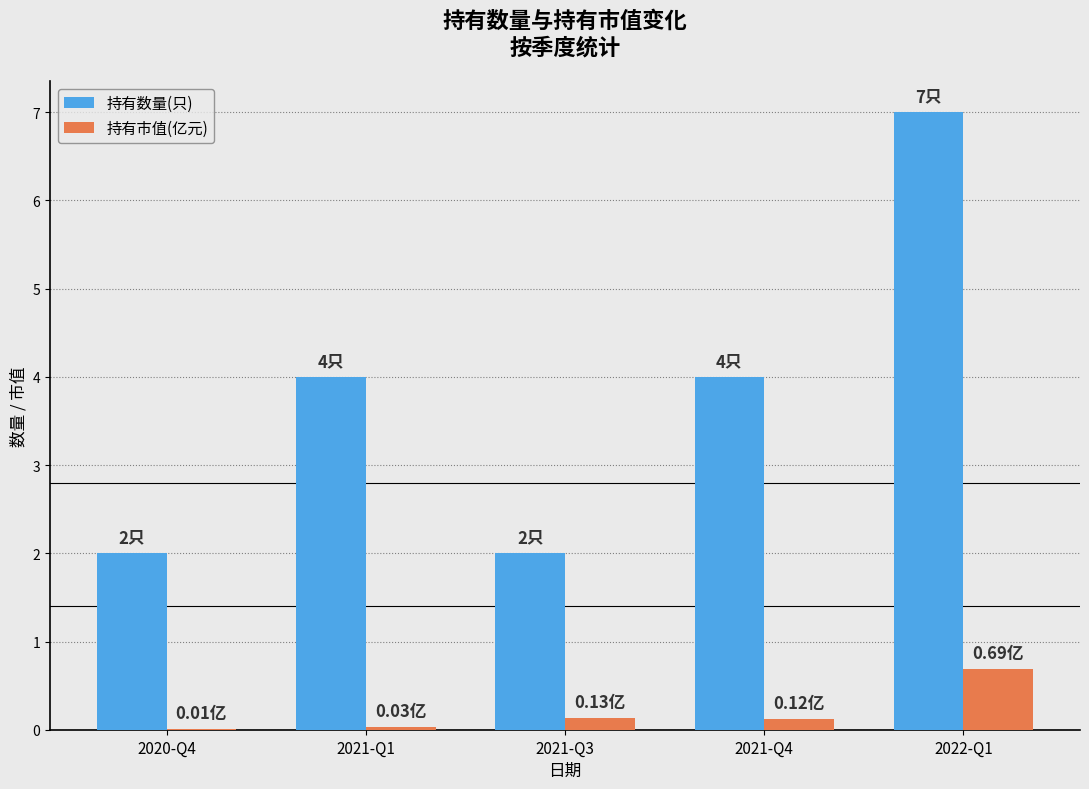

Is it true that 持有数量(只) equals 2.0 at 2021-Q3?

True